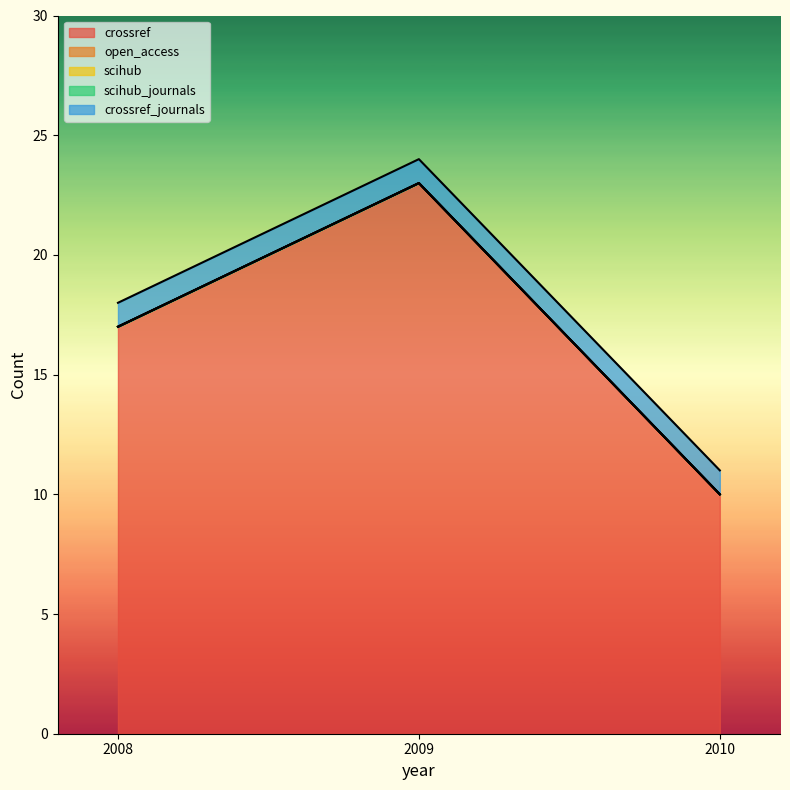

Which has a higher value, 2008 or 2010?

2008